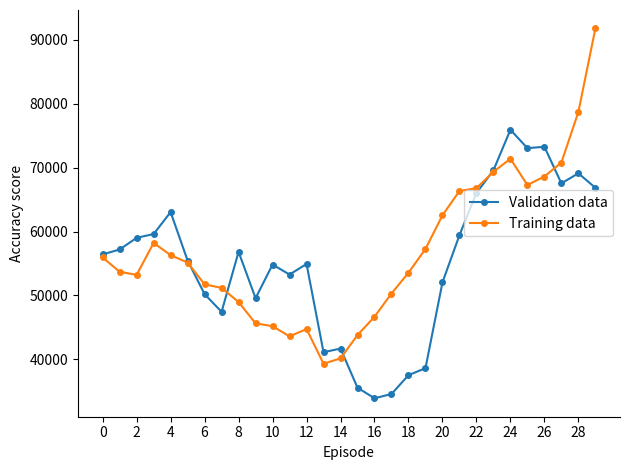

True or false: Validation data has more than 2 points higher than both neighbors.

True